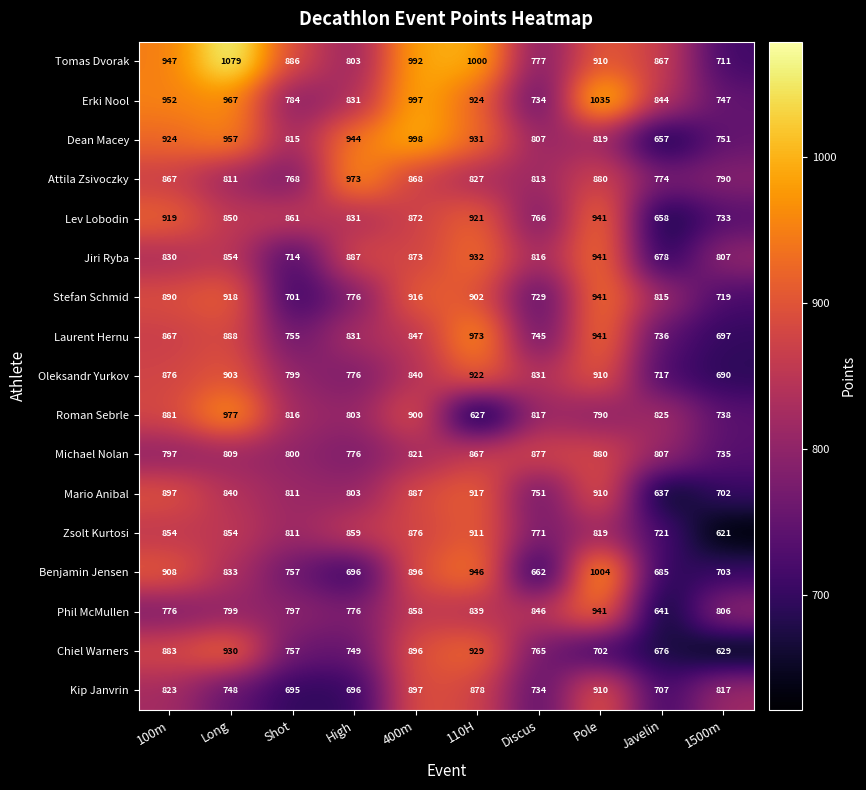

The value of Roman Sebrle at 100m is 1259. True or false?

False